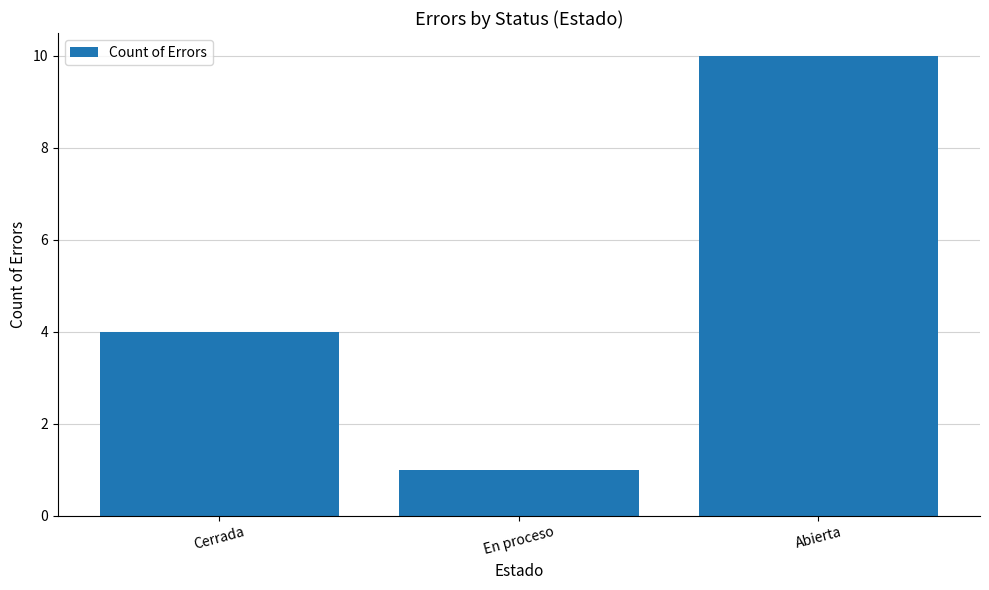

Which category has the lowest value across all series?

En proceso